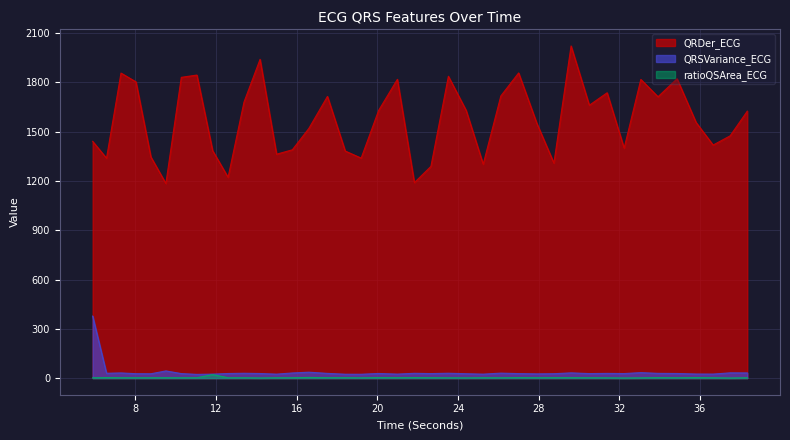

What is the label of the 9th point from the right?

31.3984375